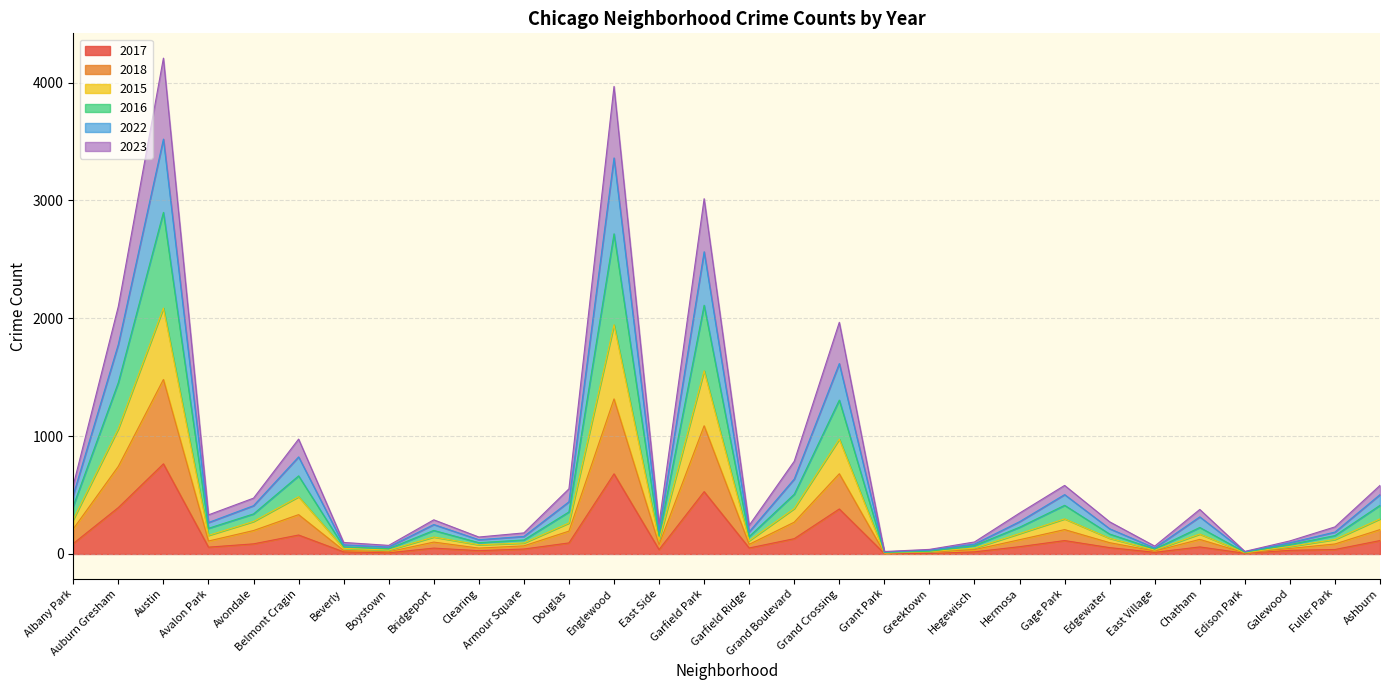

True or false: 2017 has a value of 680 at Englewood.

True